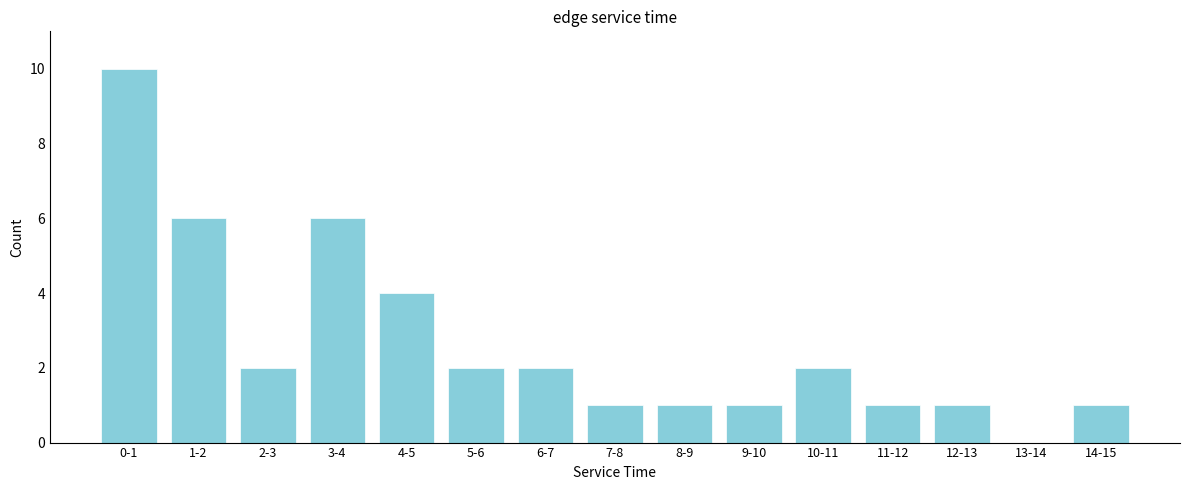

Reading right to left, what are all the values shown in this chart?

14-15=1	13-14=0	12-13=1	11-12=1	10-11=2	9-10=1	8-9=1	7-8=1	6-7=2	5-6=2	4-5=4	3-4=6	2-3=2	1-2=6	0-1=10